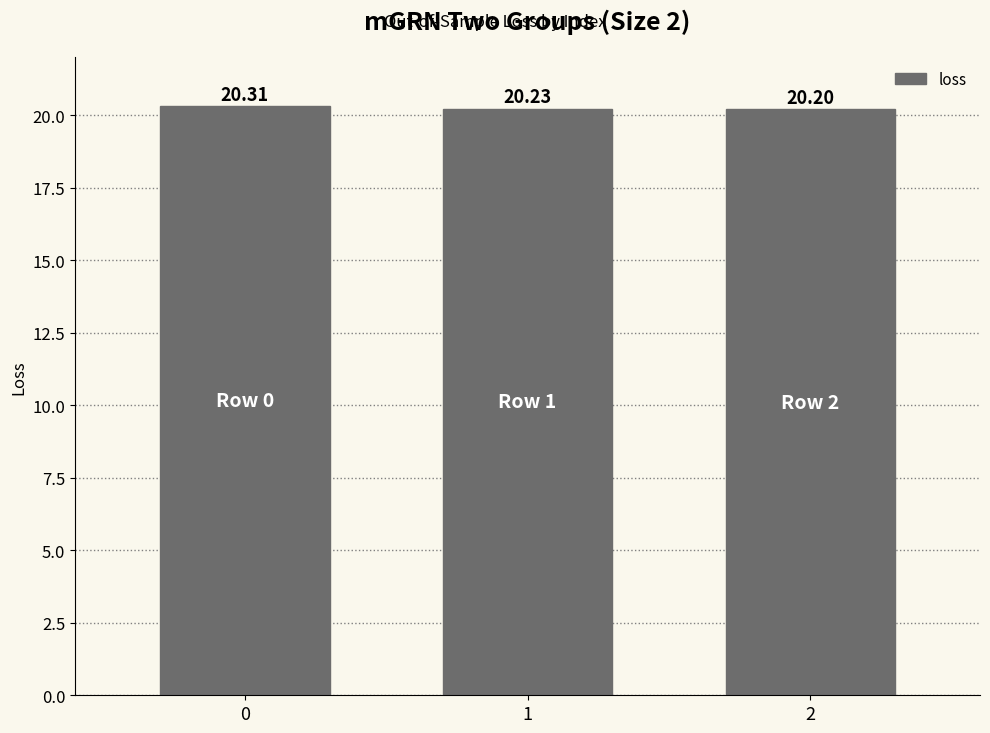

Where is the data nearest to the value 20?

2